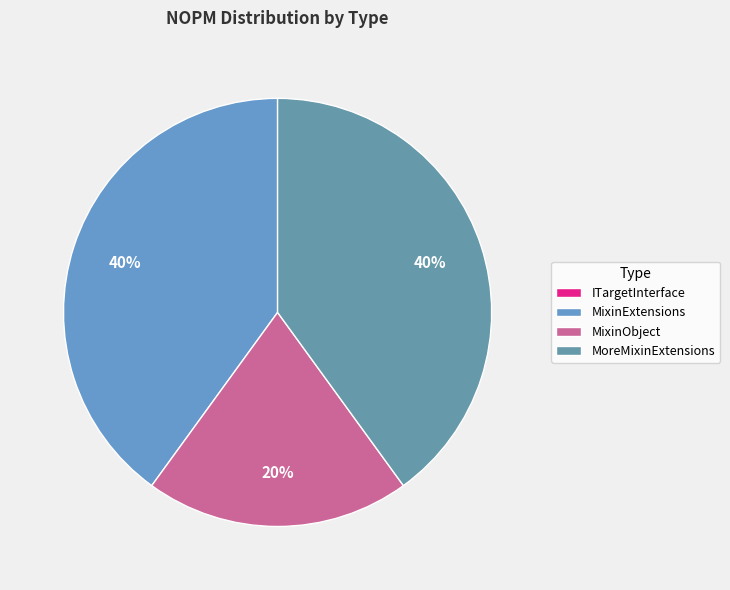

True or false: MixinExtensions accounts for 40% of the total.

True